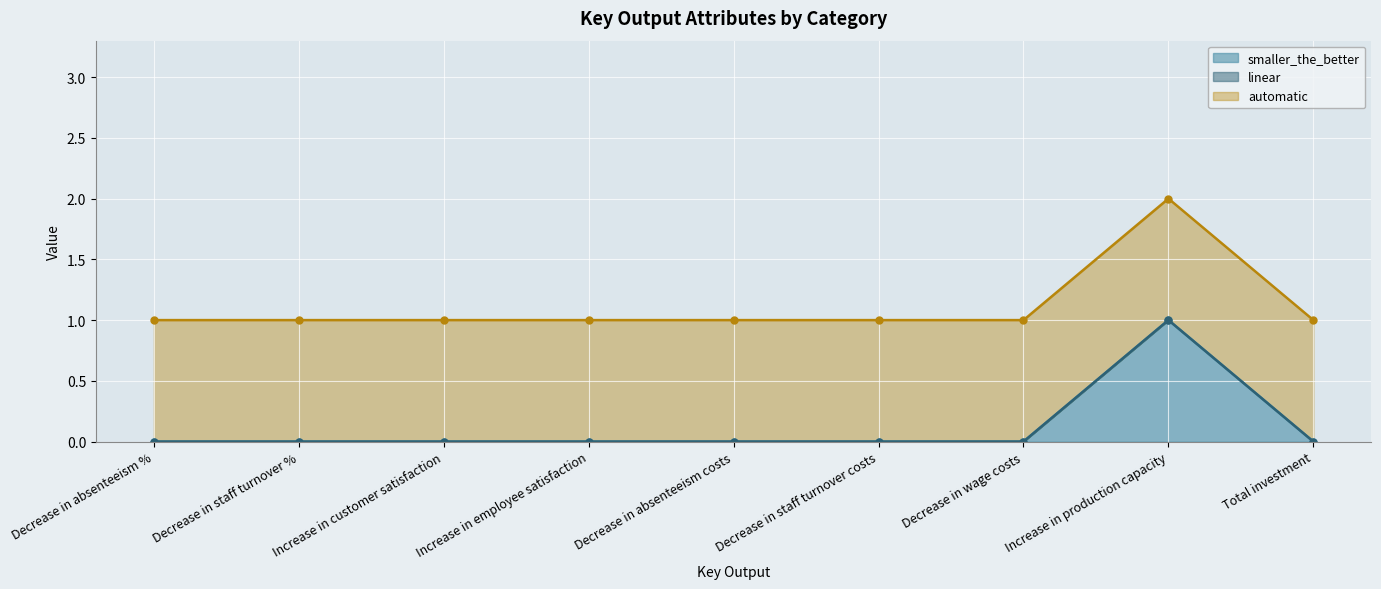

Between Decrease in absenteeism % and Increase in production capacity, which is larger?

Increase in production capacity